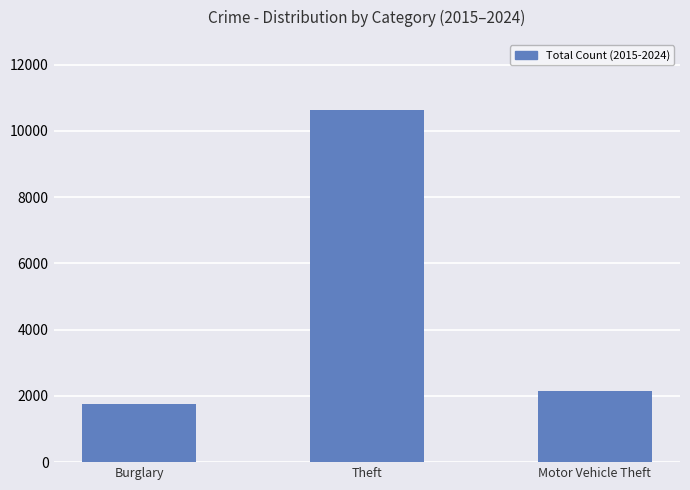

What is the value of the 2nd bar from the left?

10622